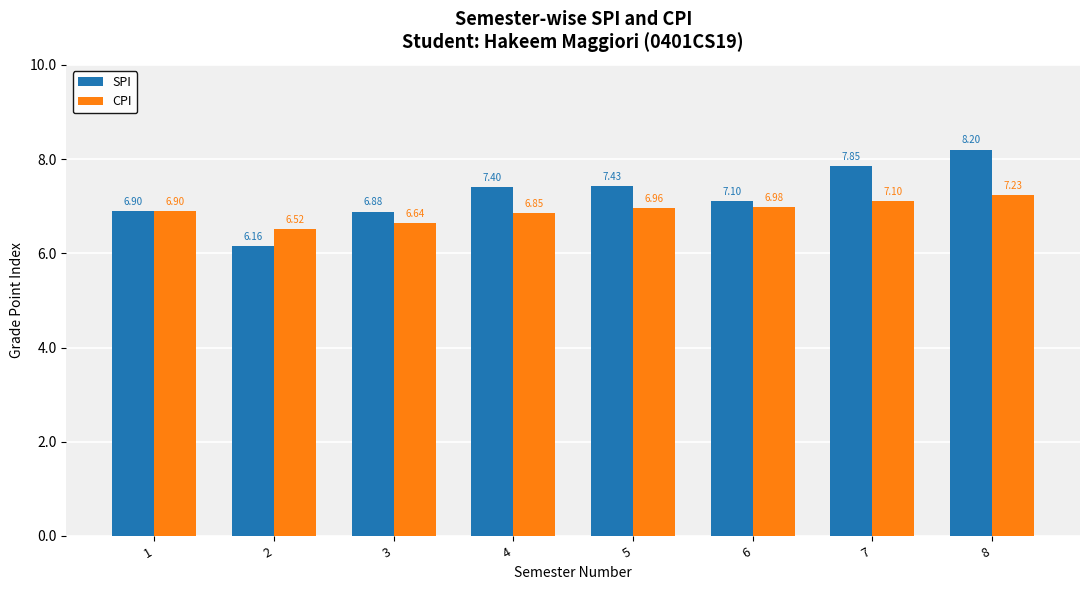

What is the maximum value shown in the chart?

8.2